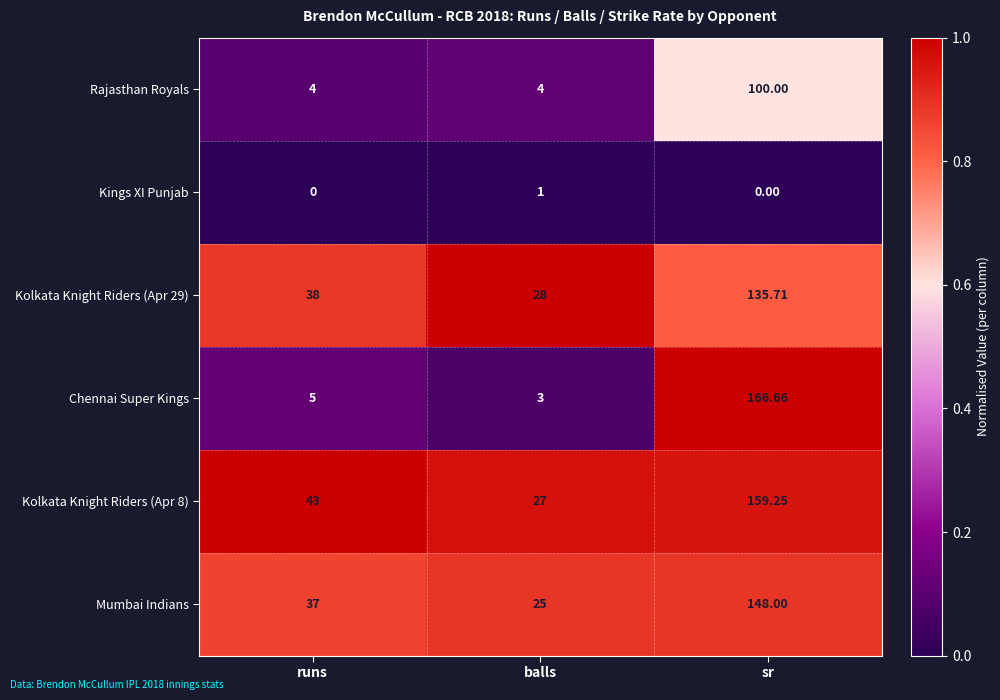

At which label is Chennai Super Kings closest to 84?

runs